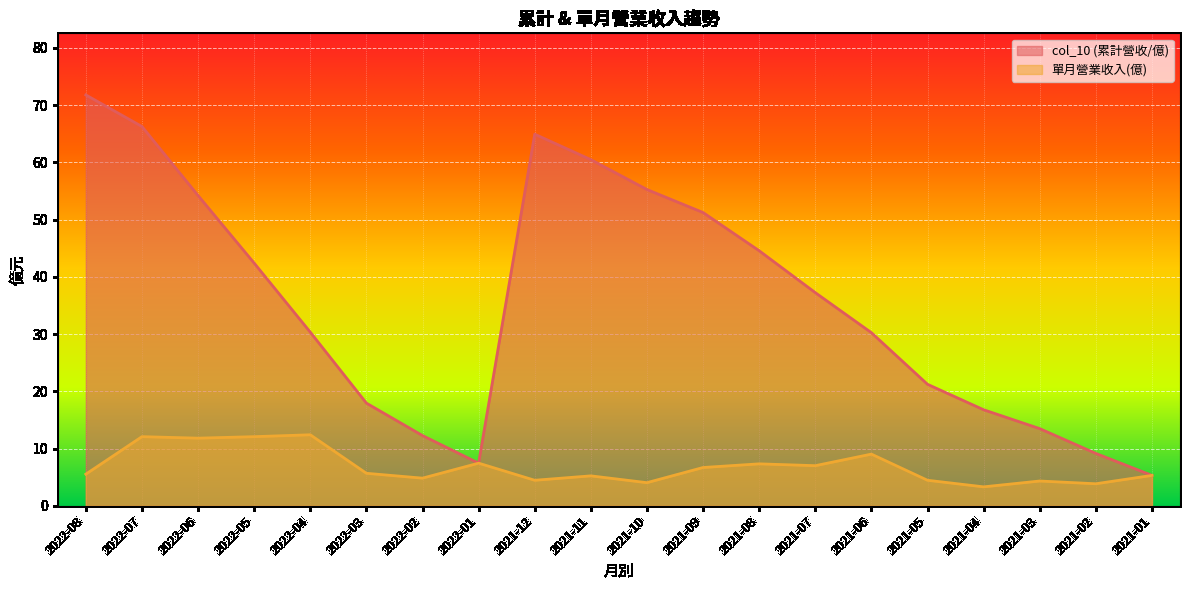

What is the value of the col_10 (累計營收/億) point at the 16th from the left?

21.2